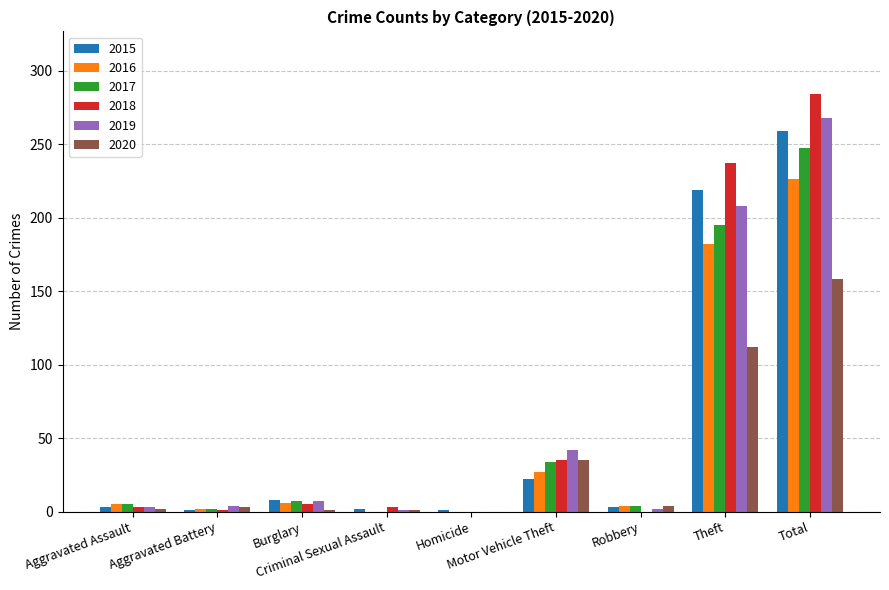

What is the greatest value displayed?

284